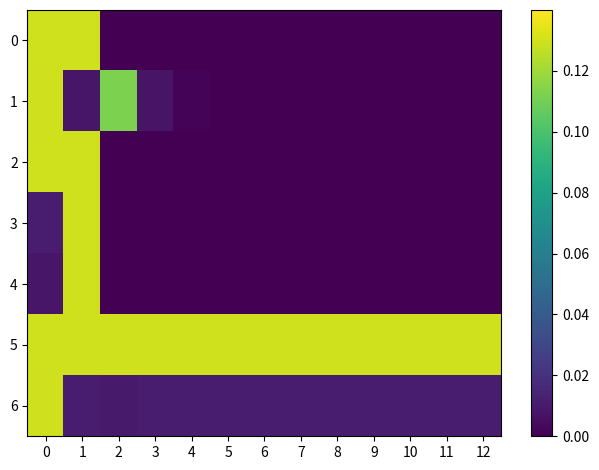

Rank the series at 0 from highest to lowest value.

0, 1, 2, 5, 6, 3, 4